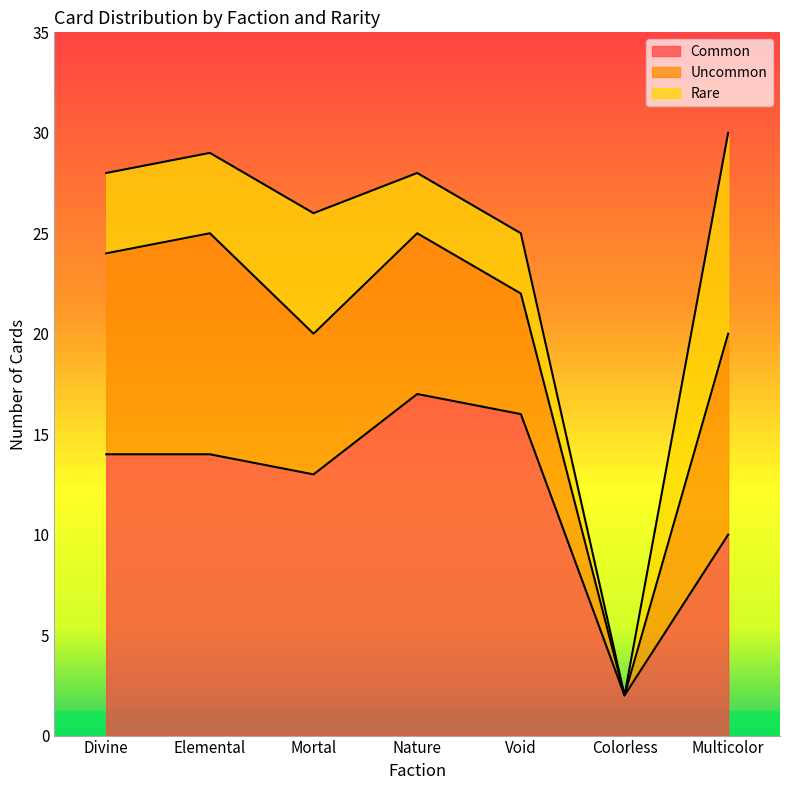

What is the sum of all Rare values?

30